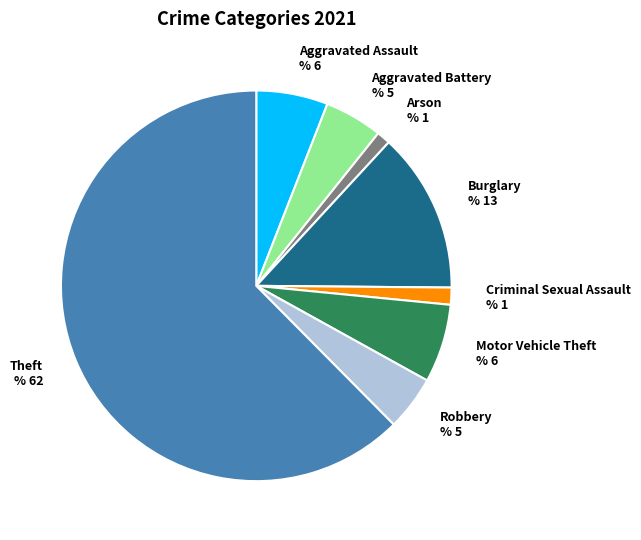

Does Robbery represent more than half of the total?

No